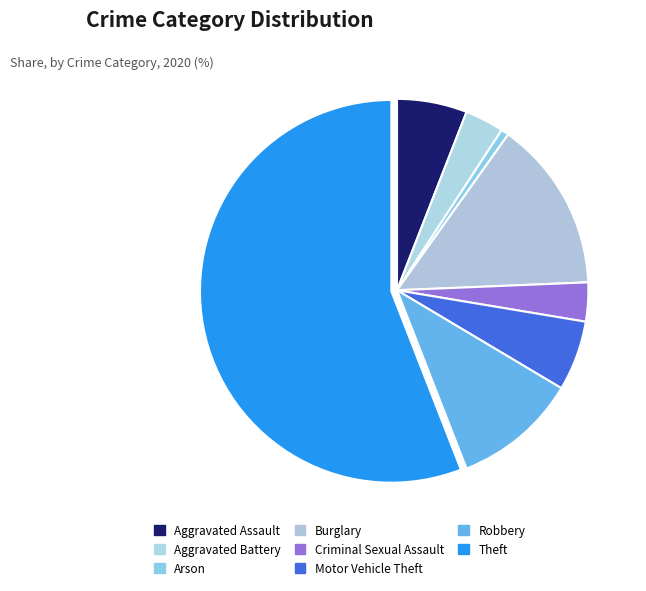

Is there a majority slice in this chart?

Yes